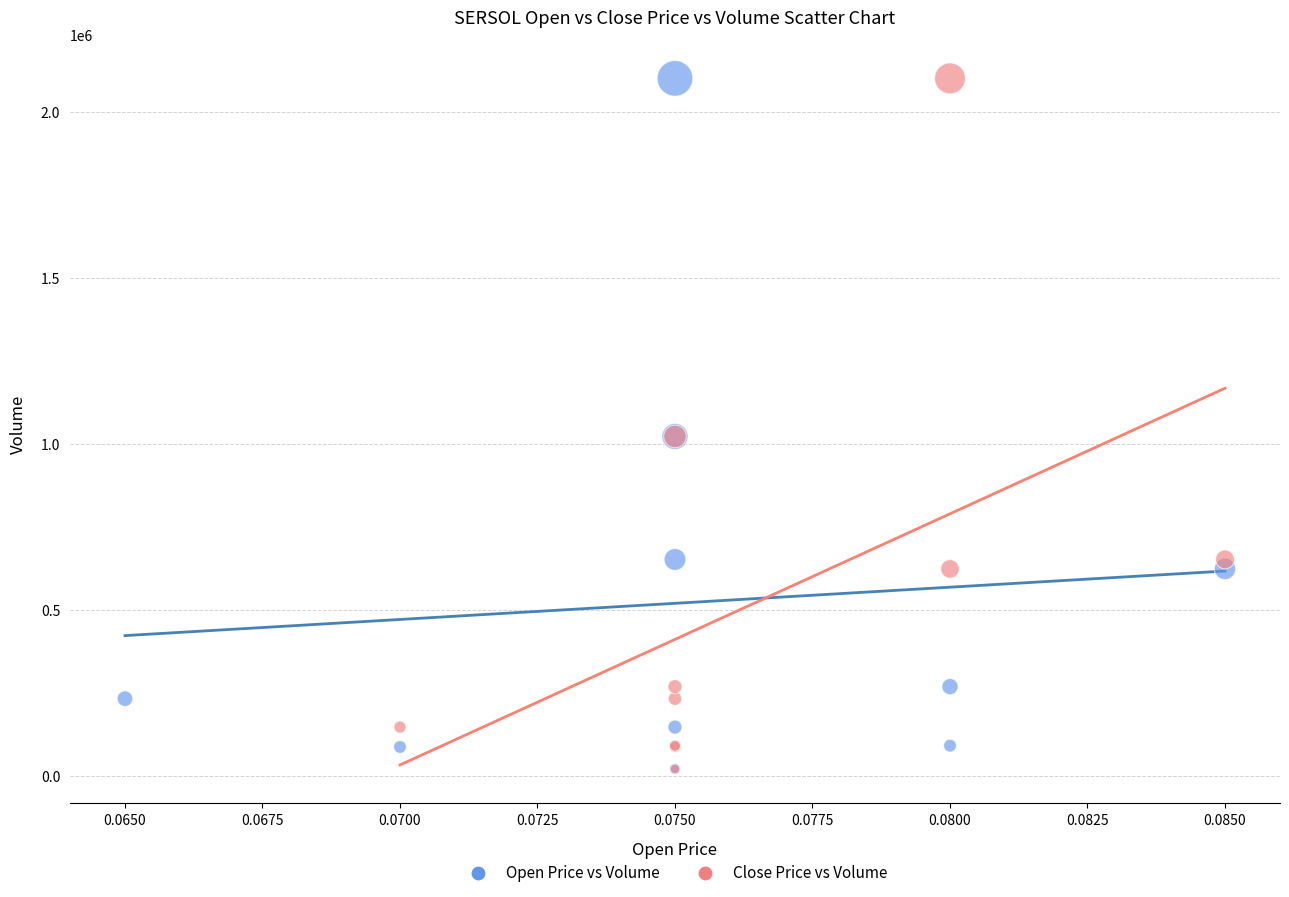

What are all the series names shown in the legend?

Open Price vs Volume, Close Price vs Volume